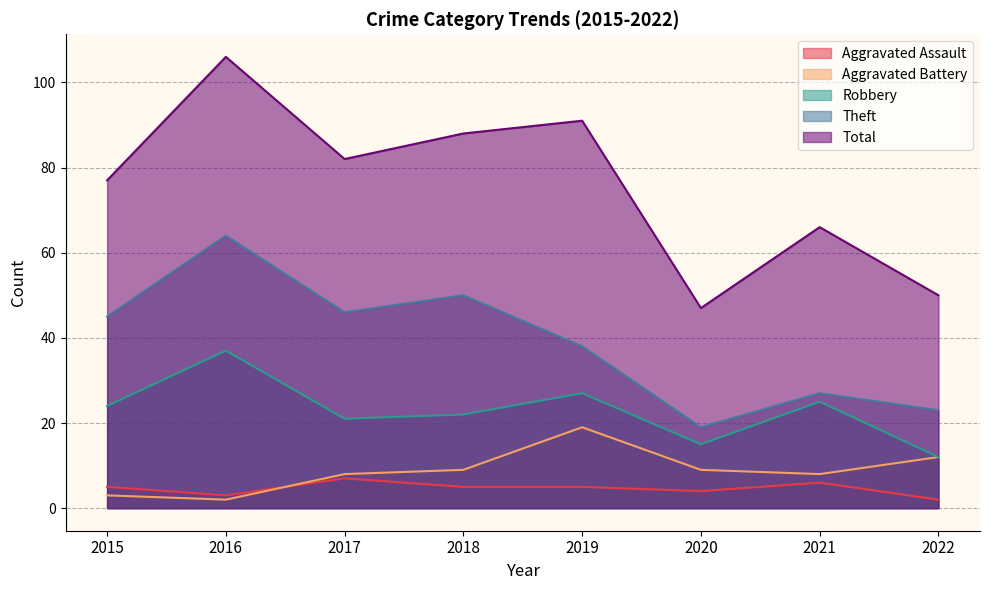

Is the value of Total at 2019 greater than the value of Robbery at 2021?

Yes